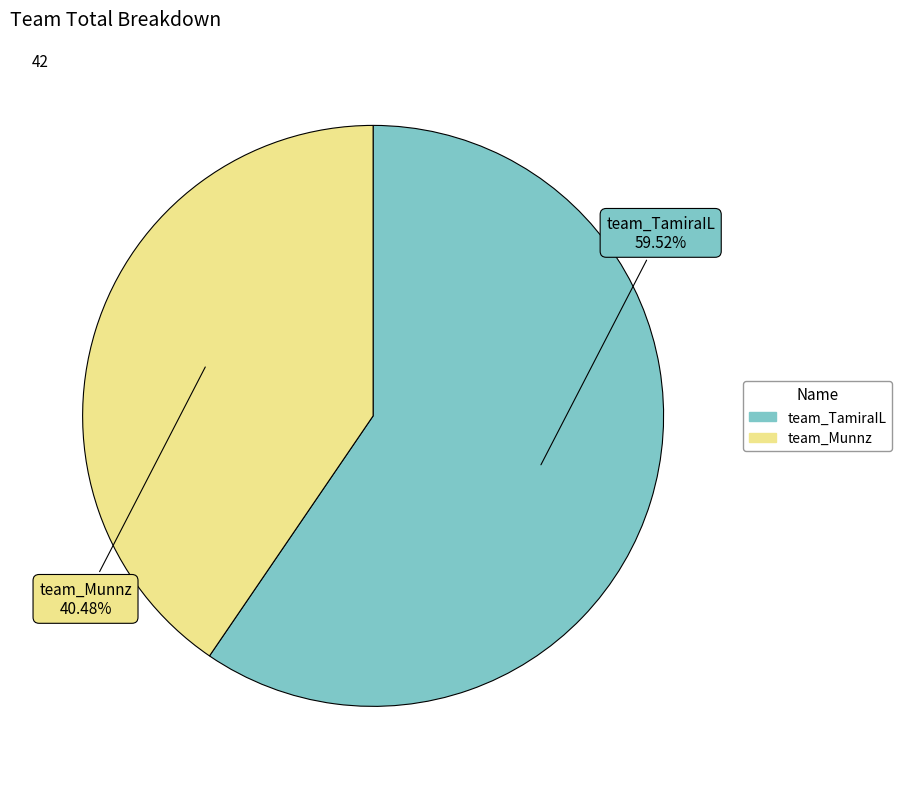

Is the sum of team_TamiraIL and team_Munnz greater than half?

Yes